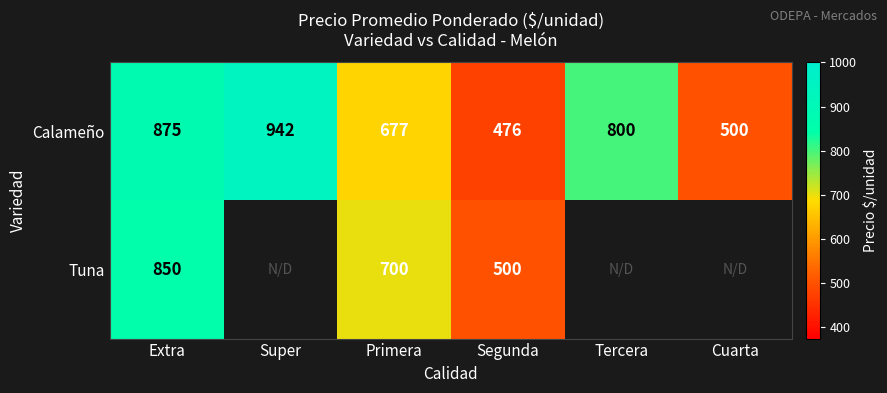

Which label corresponds to the smallest value in the chart?

Segunda